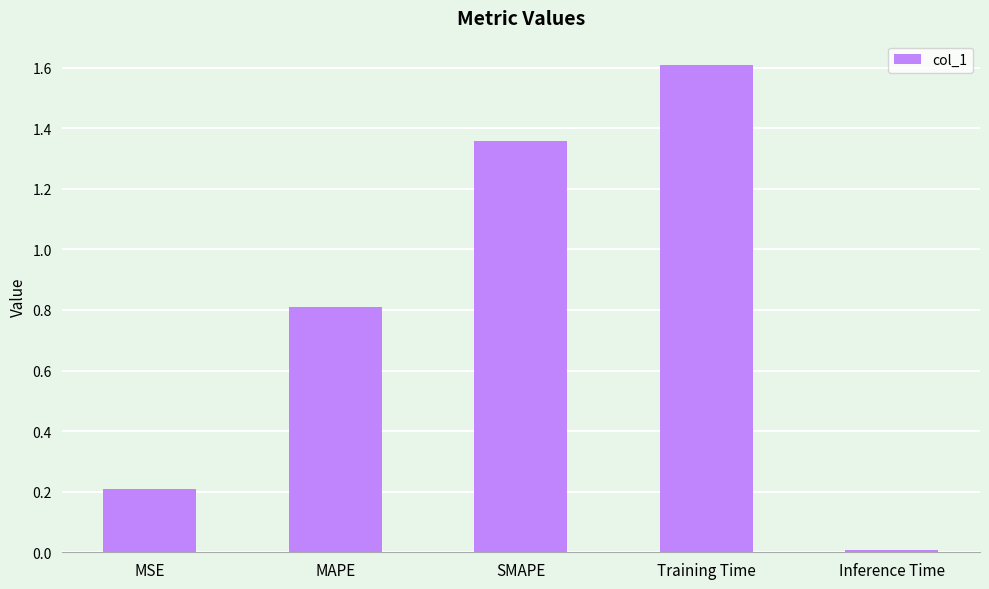

What is the label of the 5th bar from the left?

Inference Time